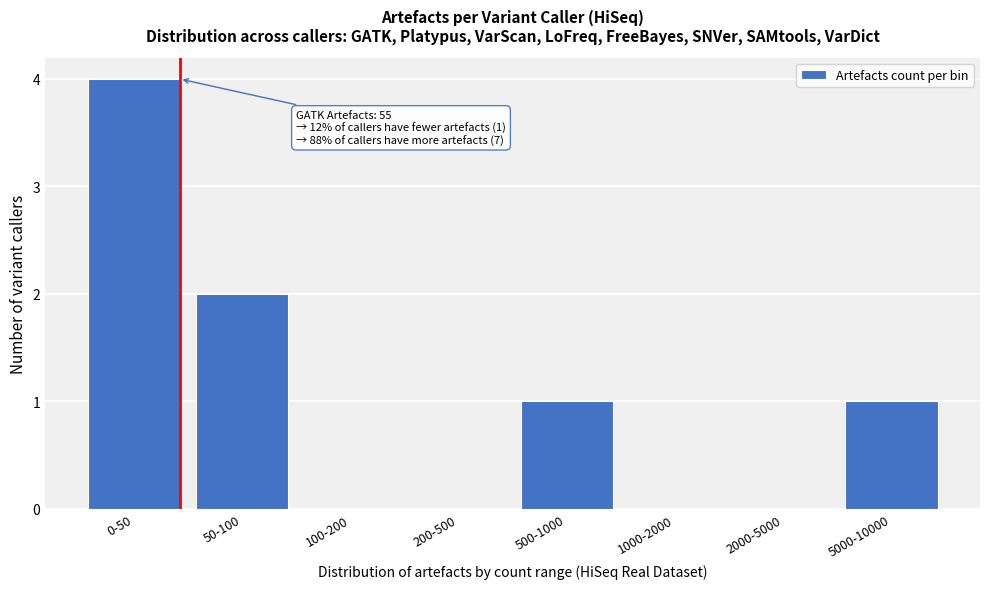

Reading left to right, what are all the values shown in this chart?

0-50=4	50-100=2	100-200=0	200-500=0	500-1000=1	1000-2000=0	2000-5000=0	5000-10000=1